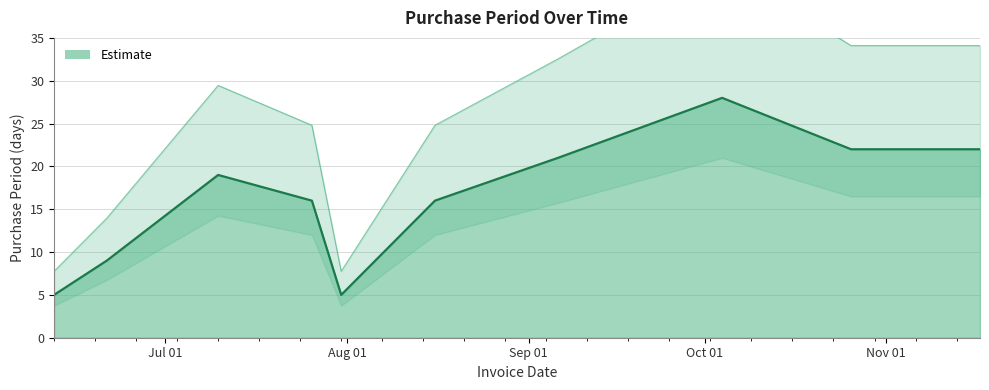

What is the maximum value shown in the chart?

28